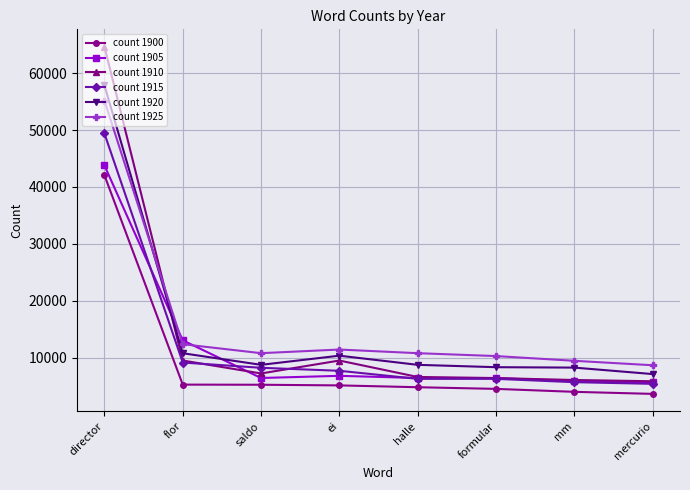

Which series changed the most between director and formular?

count 1910